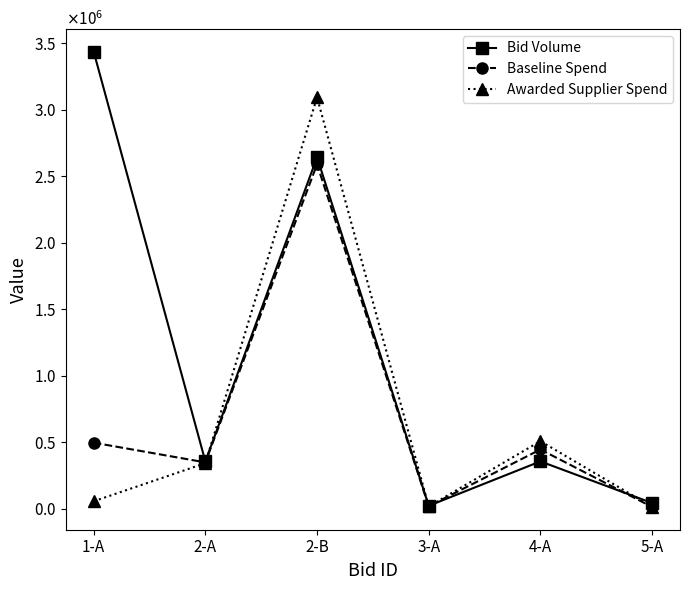

Reading right to left, list all the values displayed in this chart.

Bid Volume: 5-A=45000.0	4-A=357800.0	3-A=24000.0	2-B=2643634.0	2-A=357476.0	1-A=3437457.0
Baseline Spend: 5-A=15300.0	4-A=447250.0	3-A=20400.0	2-B=2590761.3	2-A=350326.5	1-A=498431.3
Awarded Supplier Spend: 5-A=16516.1	4-A=509906.2	3-A=19271.9	2-B=3094065.3	2-A=344437.5	1-A=58082.8